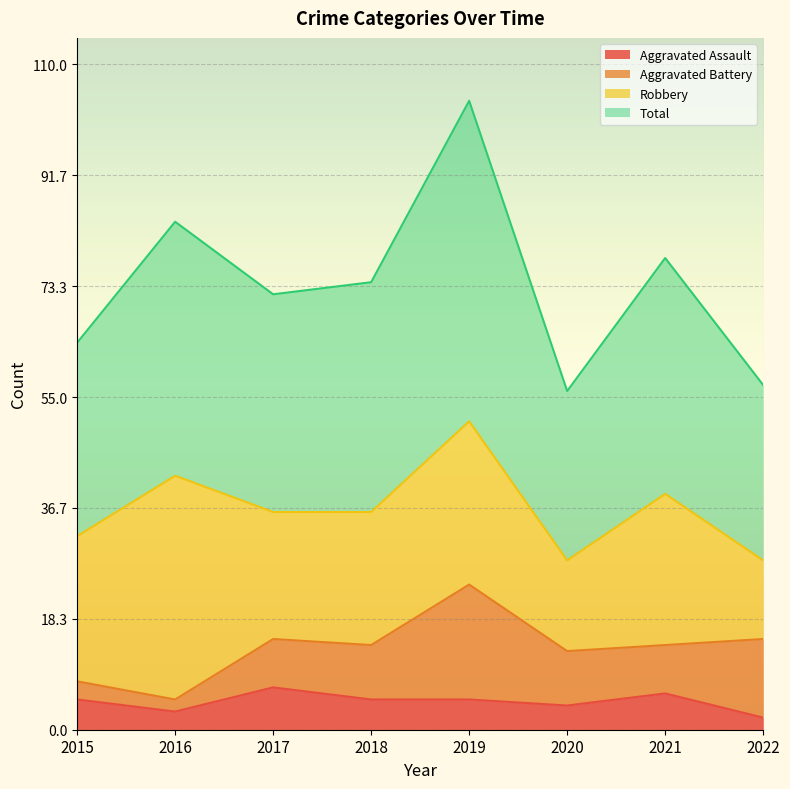

What is the value of the Aggravated Assault point at the 6th from the left?

4